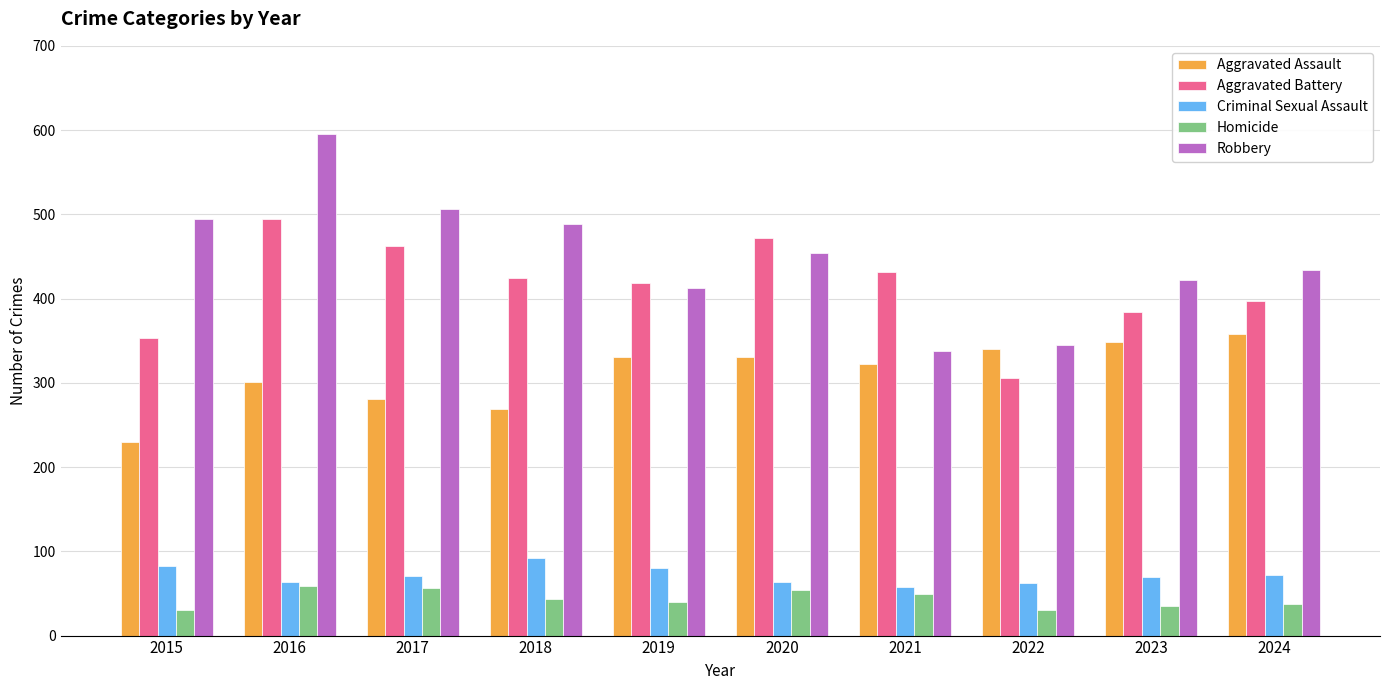

What is the greatest value displayed?

595